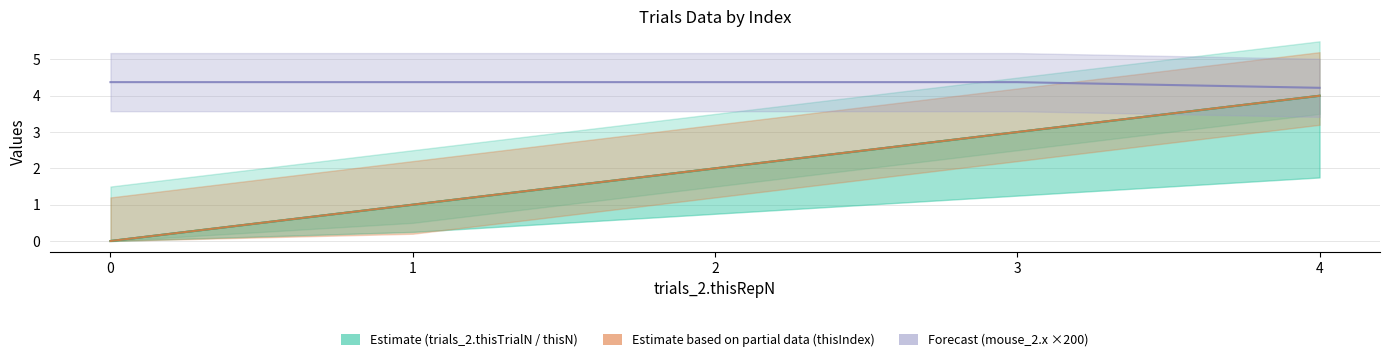

Reading left to right, list all the values displayed in this chart.

trials_2.thisTrialN: 0.0	1.0	2.0	3.0	4.0
trials_2.thisN: 0.0	1.0	2.0	3.0	4.0
trials_2.thisIndex: 0.0	1.0	2.0	3.0	4.0
mouse_2.x (×200): 4.4	4.4	4.4	4.4	4.2